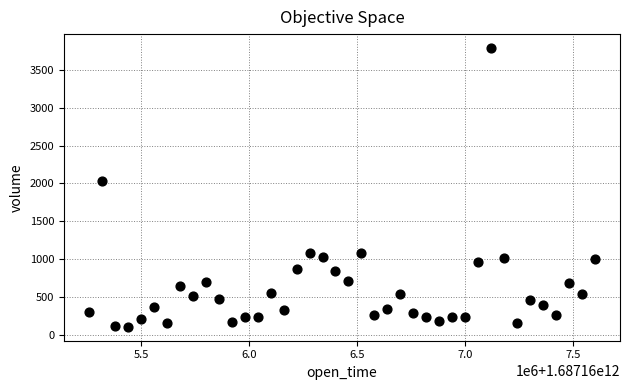

What Y value in the scatter plot is closest to 1947?

2028.8